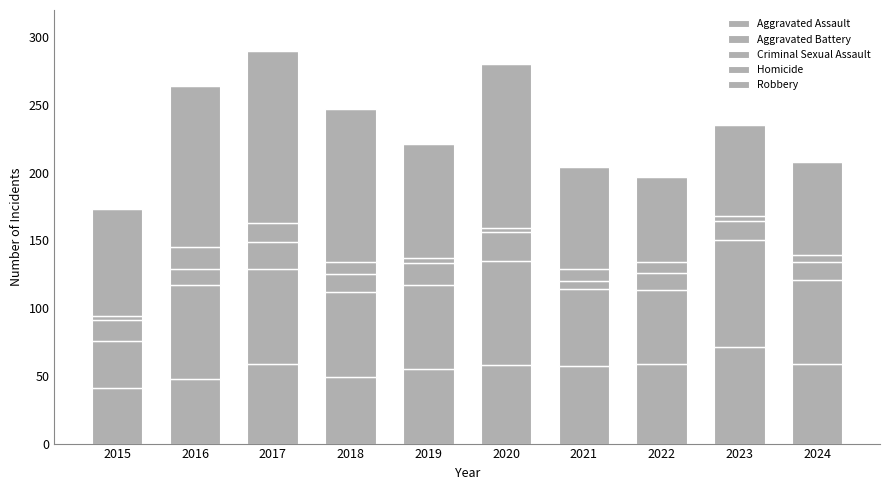

List the series in order of their peak value, highest first.

Robbery, Aggravated Battery, Aggravated Assault, Criminal Sexual Assault, Homicide